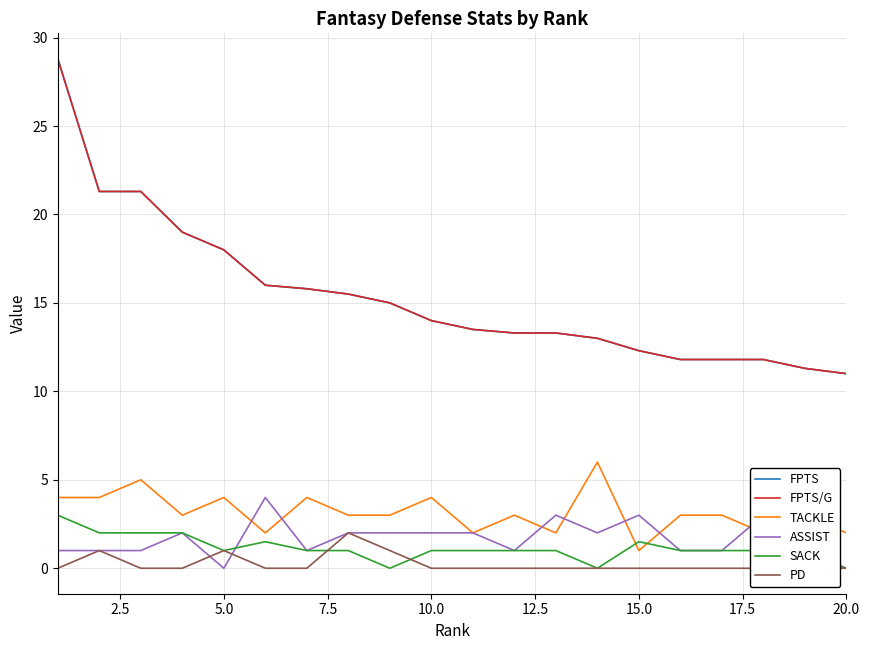

How many data points in FPTS/G are less than 14?

10